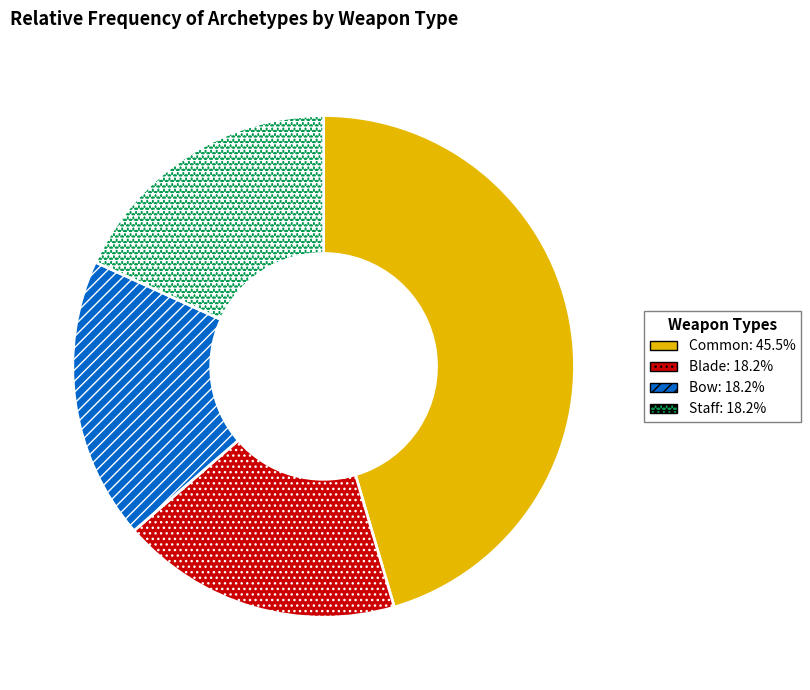

Is Blade the majority of the pie?

No